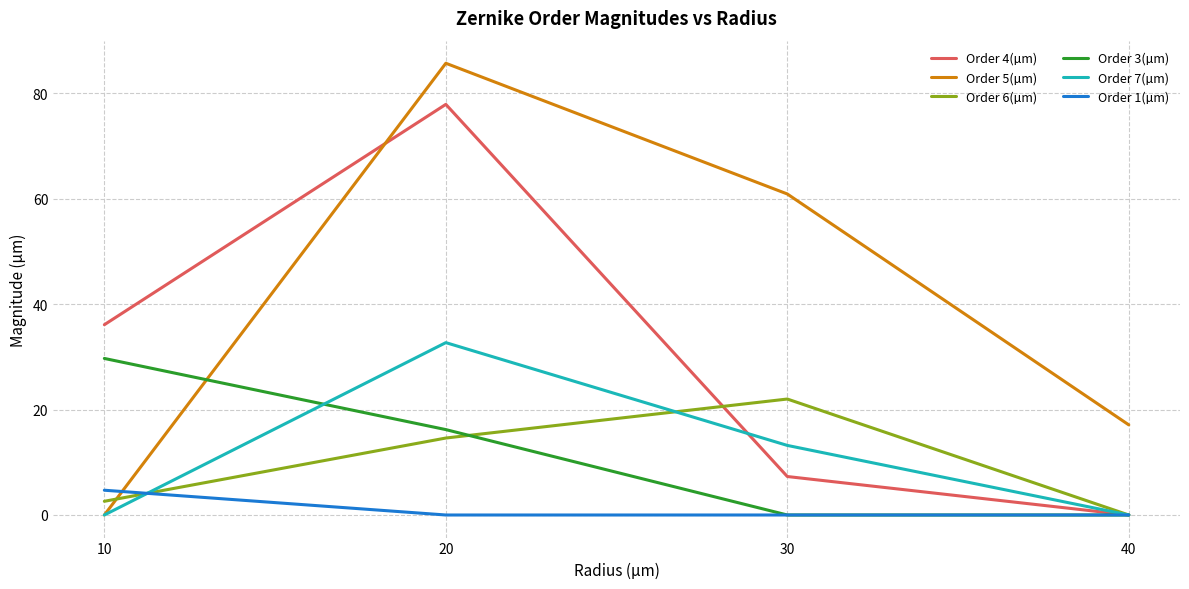

Between 20 and 30, which series saw the biggest shift?

Order 4(µm)